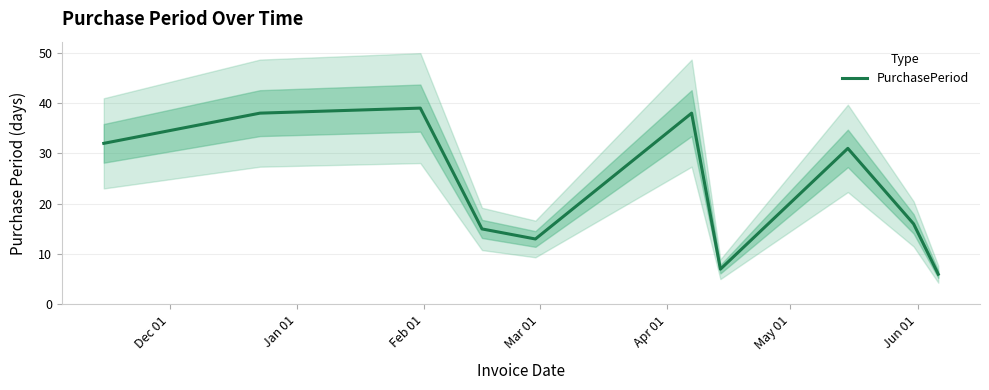

Reading right to left, extract all data points from this chart.

6	16	31	7	38	13	15	39	38	32